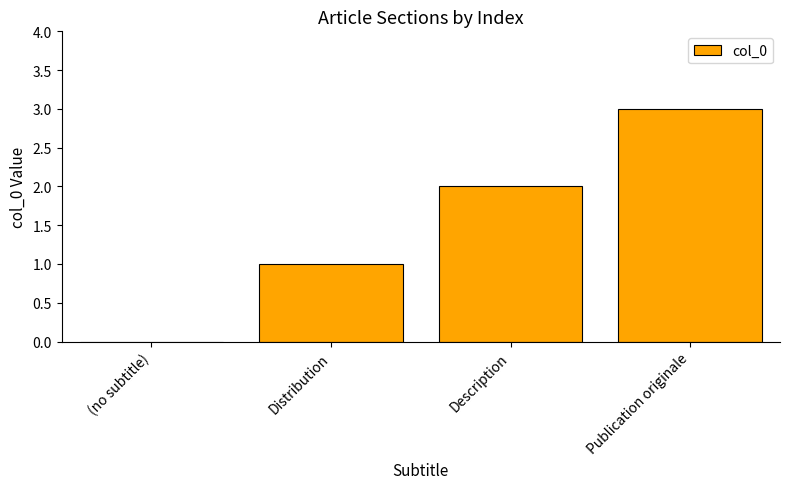

Reading left to right, what are all the values shown in this chart?

(no subtitle)=0	Distribution=1	Description=2	Publication originale=3